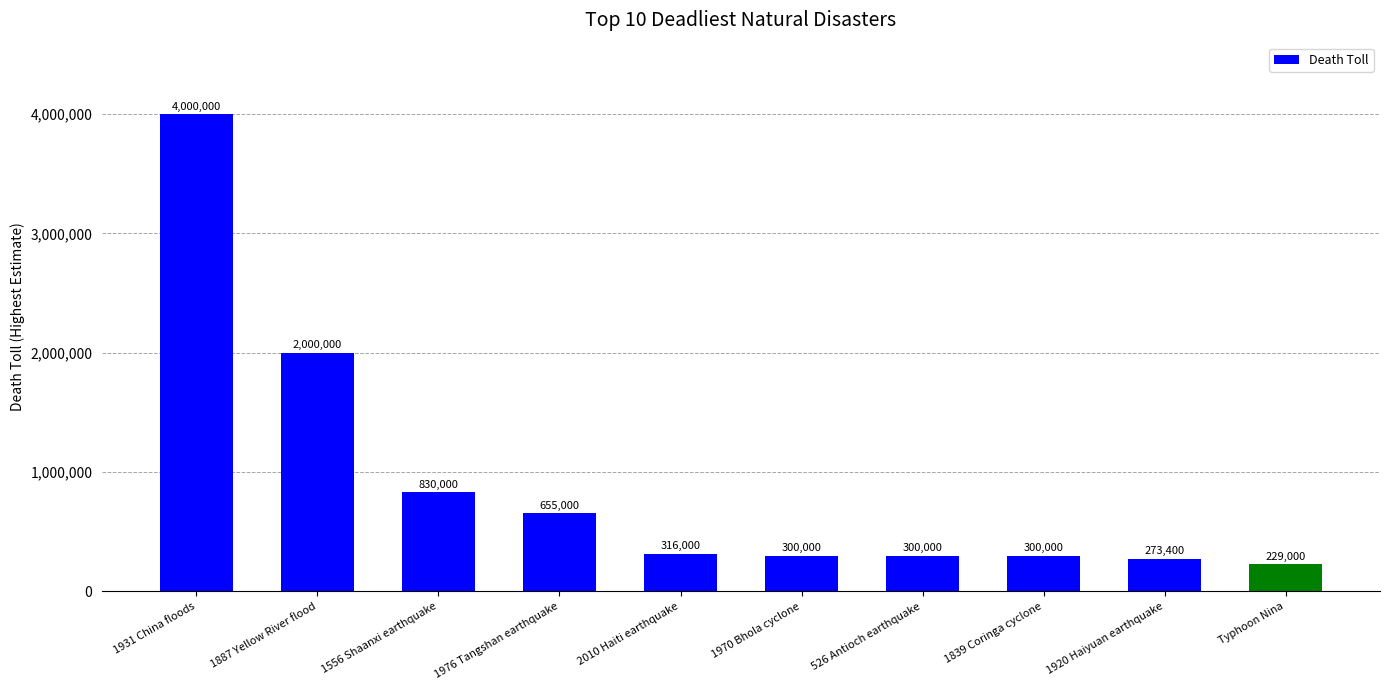

Which label corresponds to the smallest value in the chart?

Typhoon Nina